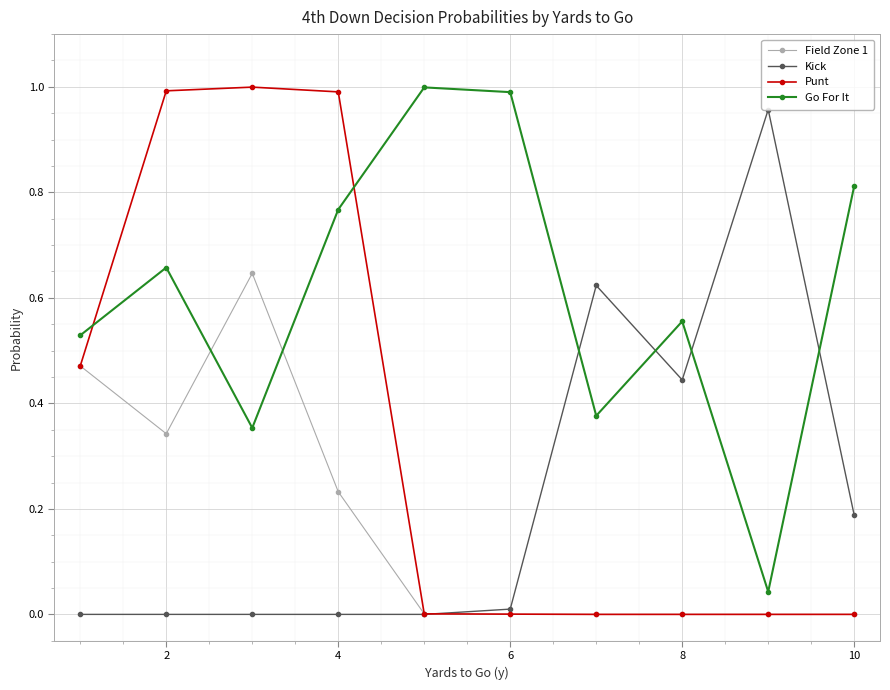

Does the chart display data point markers on the line(s)?

Yes